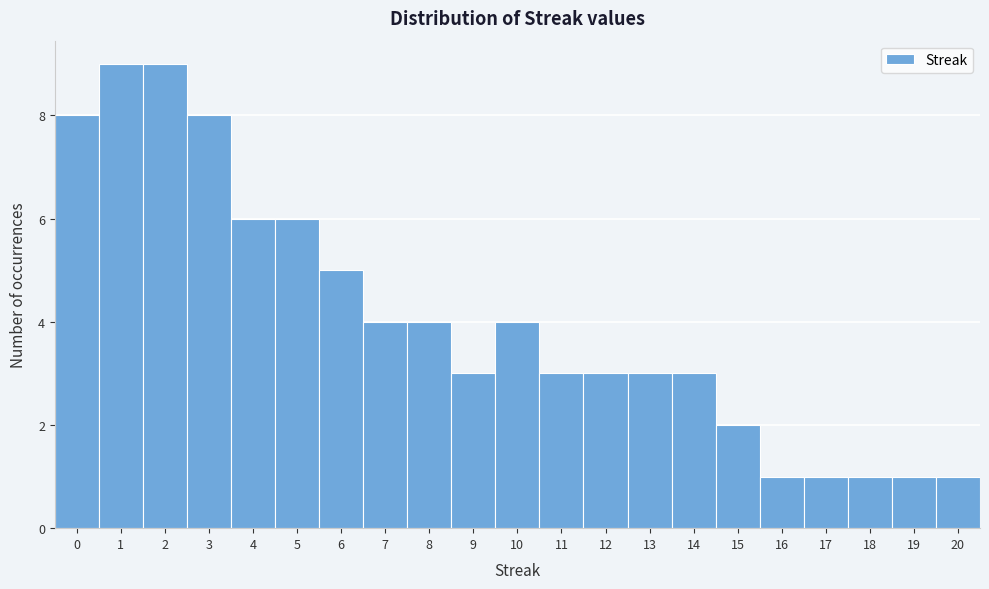

Reading left to right, transcribe this chart: for each bar, give the range it covers on the x-axis and its height. The values are not printed on the chart, so give them approximately, as read against the axis.

-0.5 to 0.5: 8
0.5 to 1.5: 9
1.5 to 2.5: 9
2.5 to 3.5: 8
3.5 to 4.5: 6
4.5 to 5.5: 6
5.5 to 6.5: 5
6.5 to 7.5: 4
7.5 to 8.5: 4
8.5 to 9.5: 3
9.5 to 10.5: 4
10.5 to 11.5: 3
11.5 to 12.5: 3
12.5 to 13.5: 3
13.5 to 14.5: 3
14.5 to 15.5: 2
15.5 to 16.5: 1
16.5 to 17.5: 1
17.5 to 18.5: 1
18.5 to 19.5: 1
19.5 to 20.5: 1